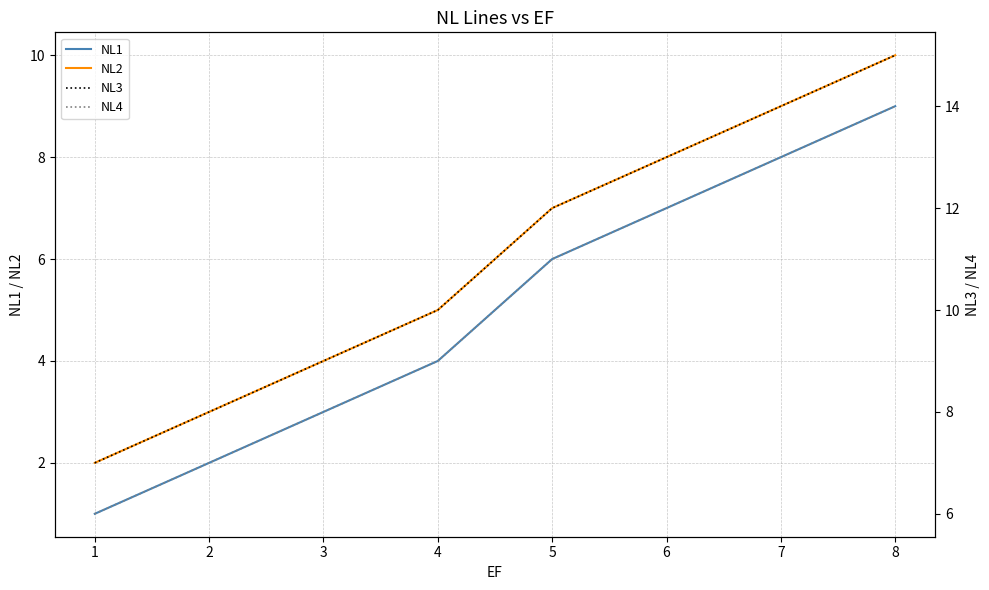

Is the value of NL2 at 2 greater than the value of NL1 at 4?

No